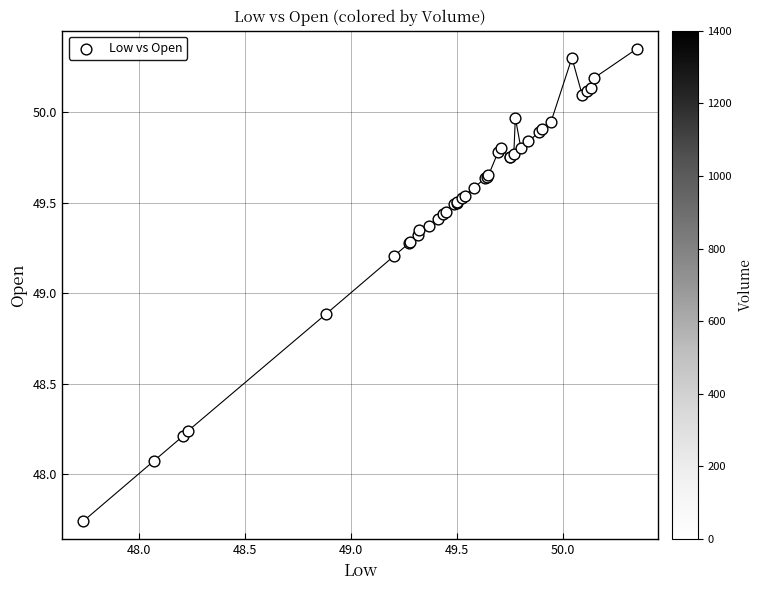

What Y value in the scatter plot is closest to 49?

48.9